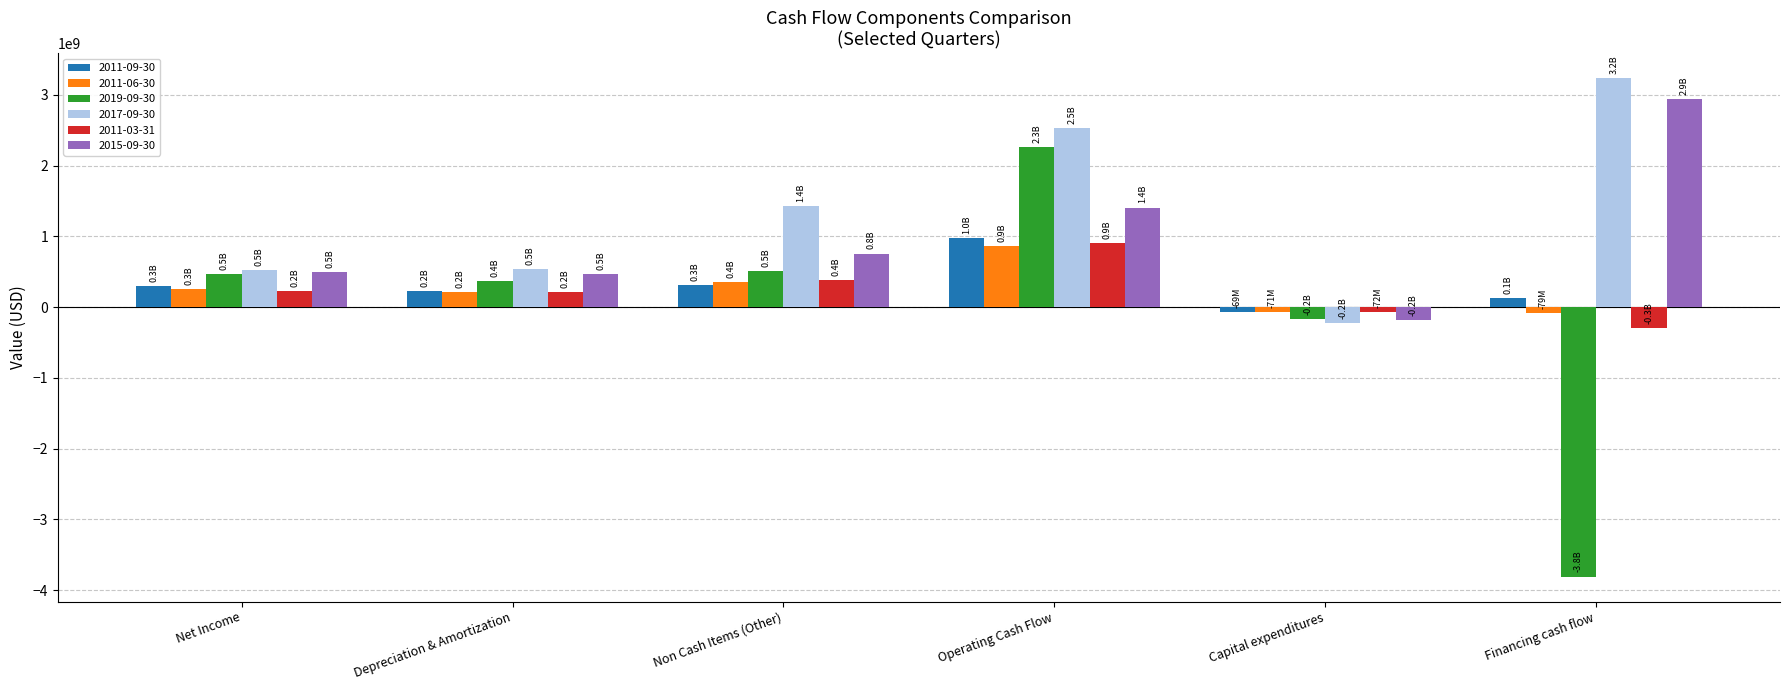

How many data points does each series have?

6